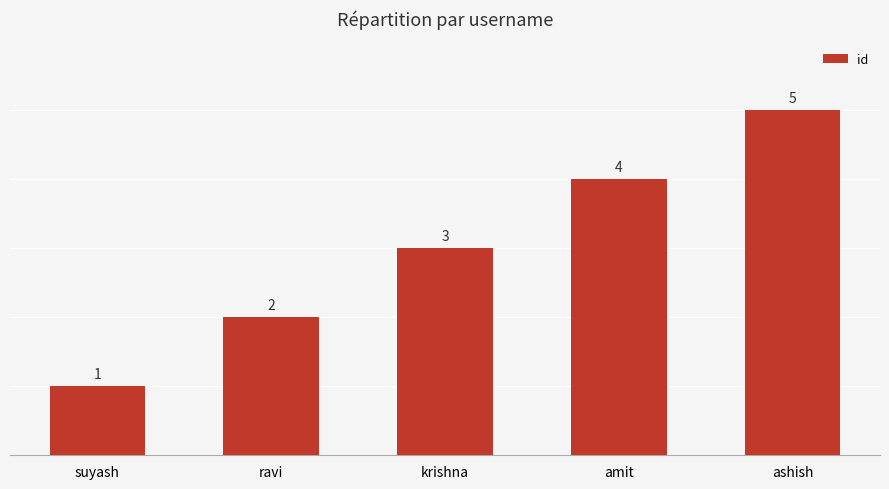

Are the bars grouped side by side (vs. stacked)?

No